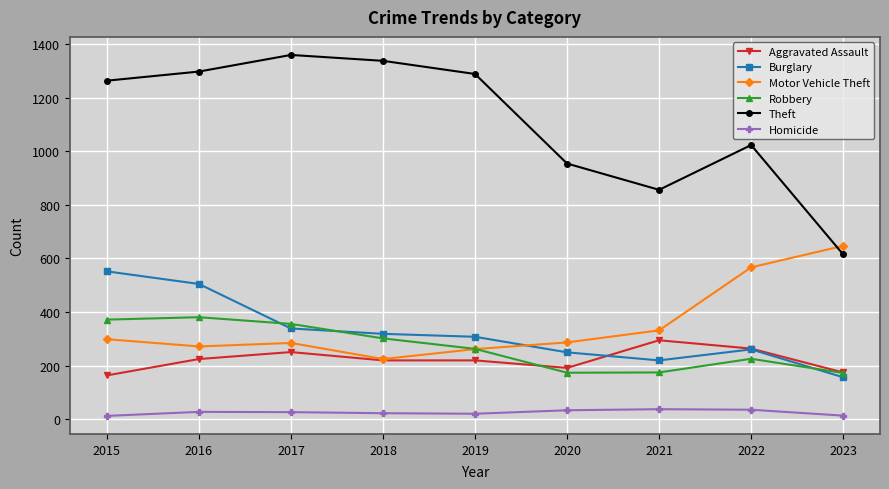

How many data points in Burglary are less than 308?

4